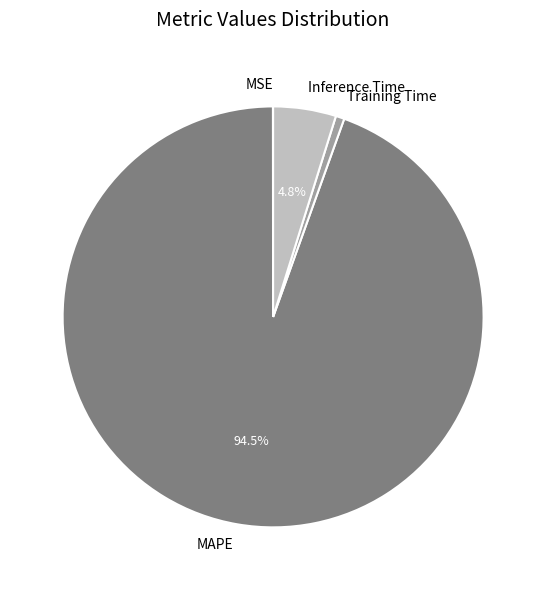

The Training Time slice represents 11% of the pie. True or false?

False